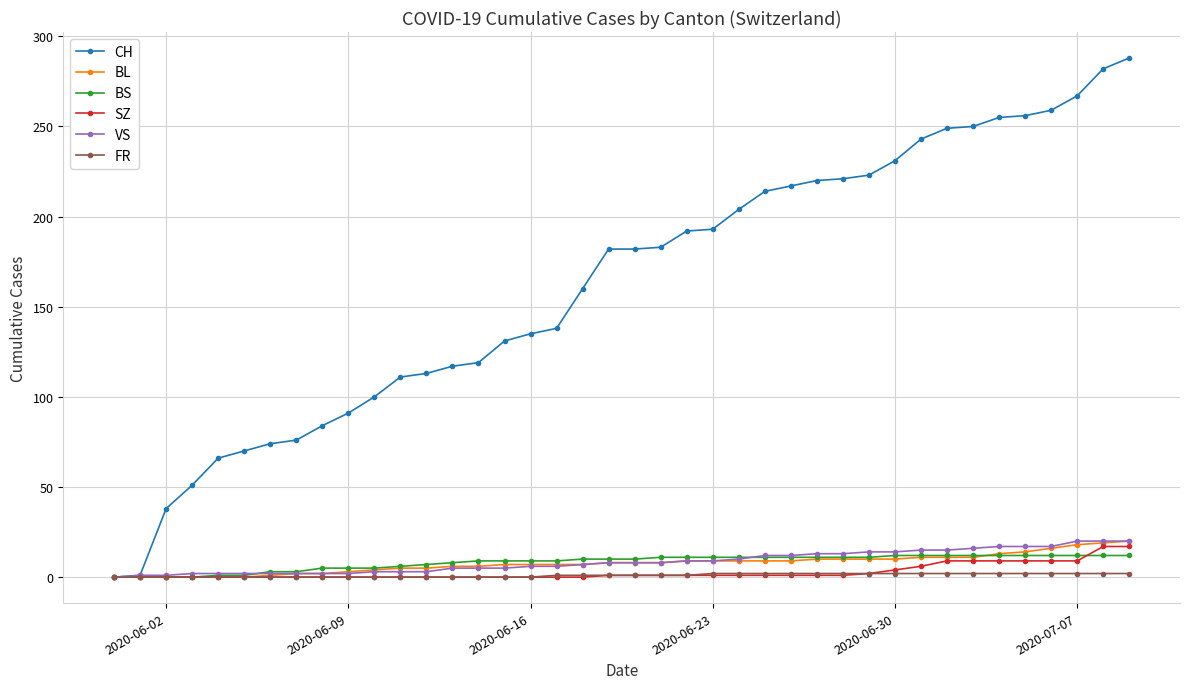

Which series has the widest spread of values?

CH